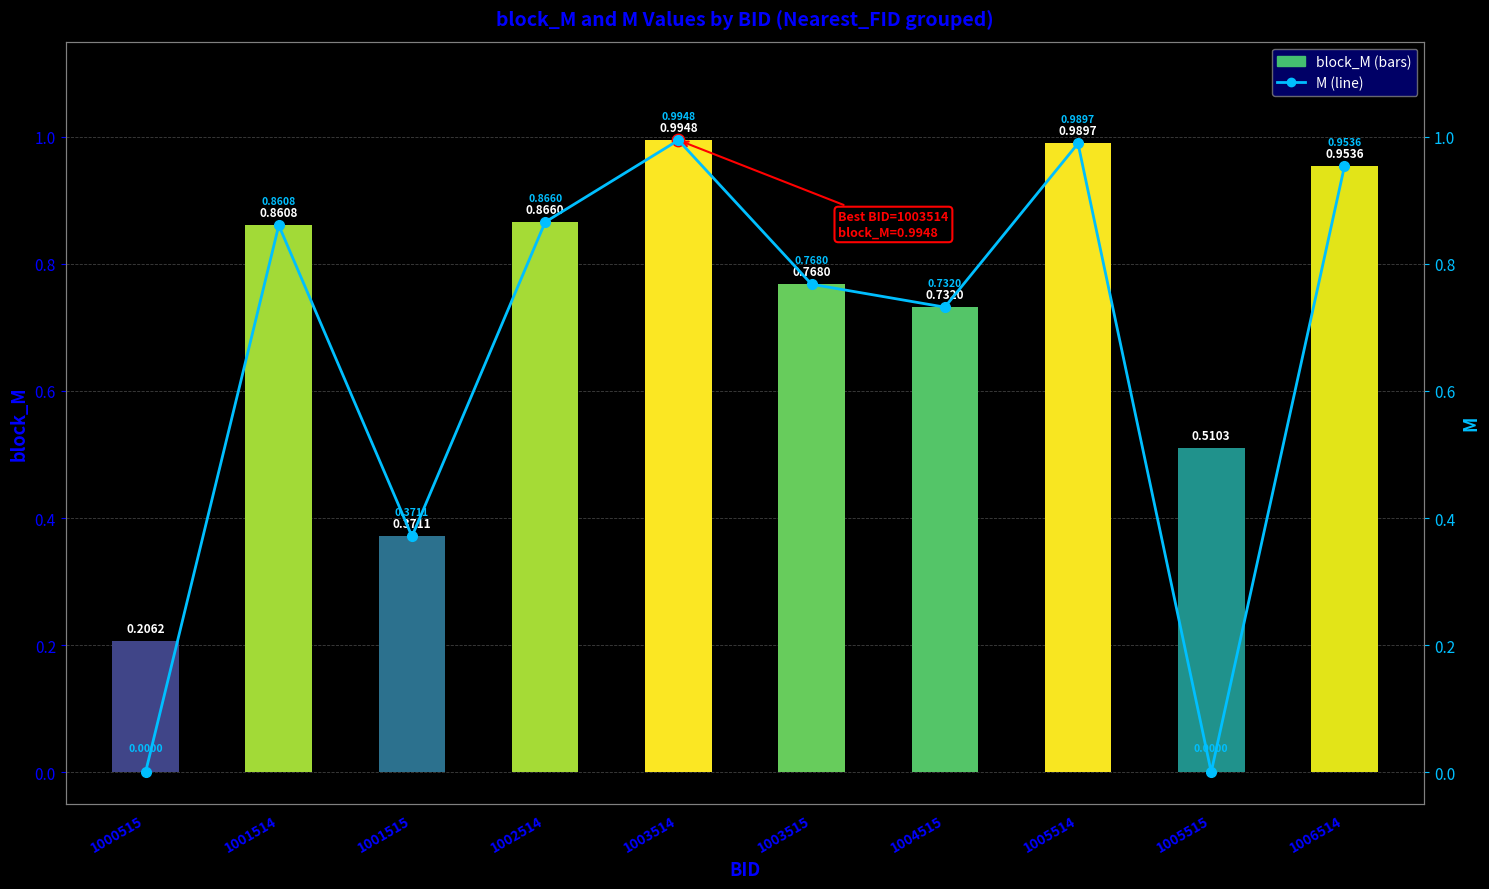

At which category is the sum across all series the highest?

1003514